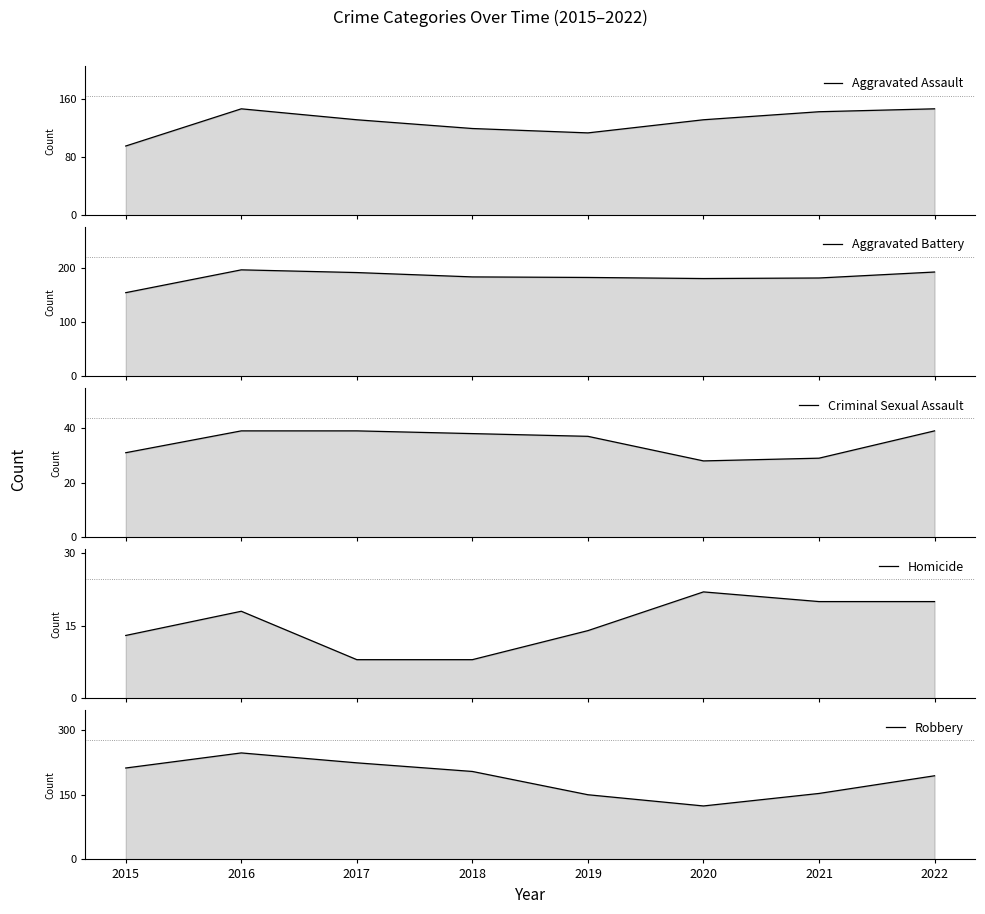

At how many categories does at least one series exceed 232?

1